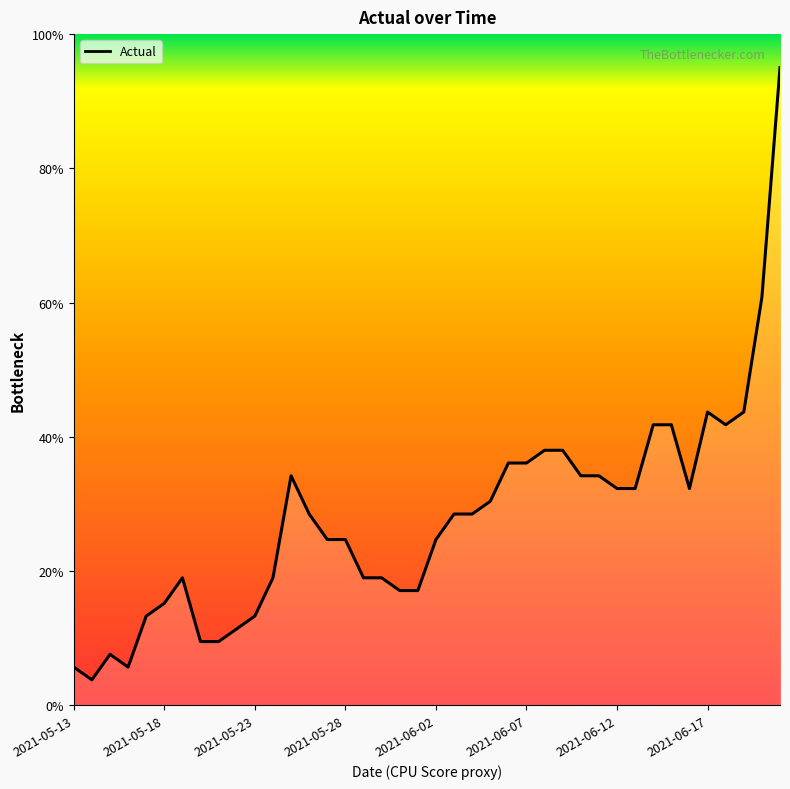

Does the chart have visible grid lines?

No